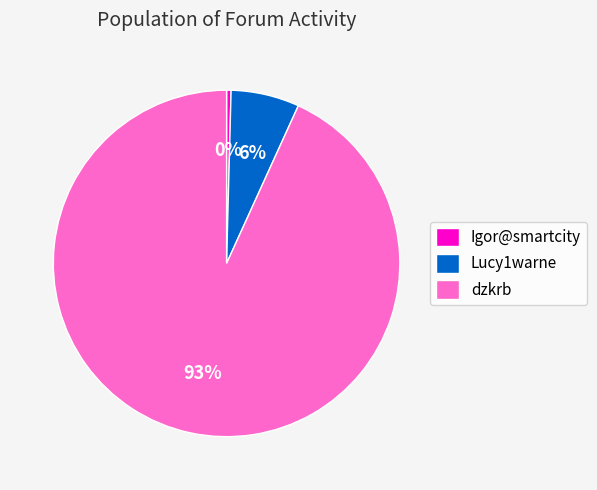

Is it true that dzkrb is 93% of the pie?

True